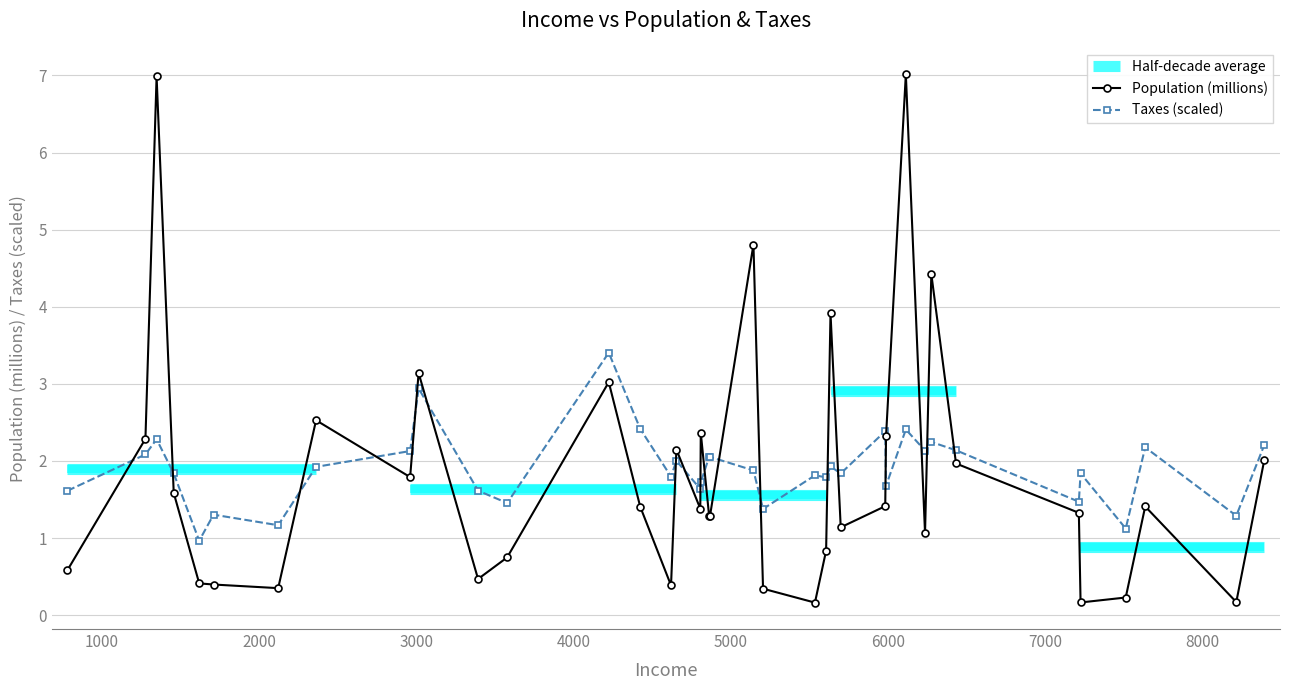

How many categories are shown in the chart?

38